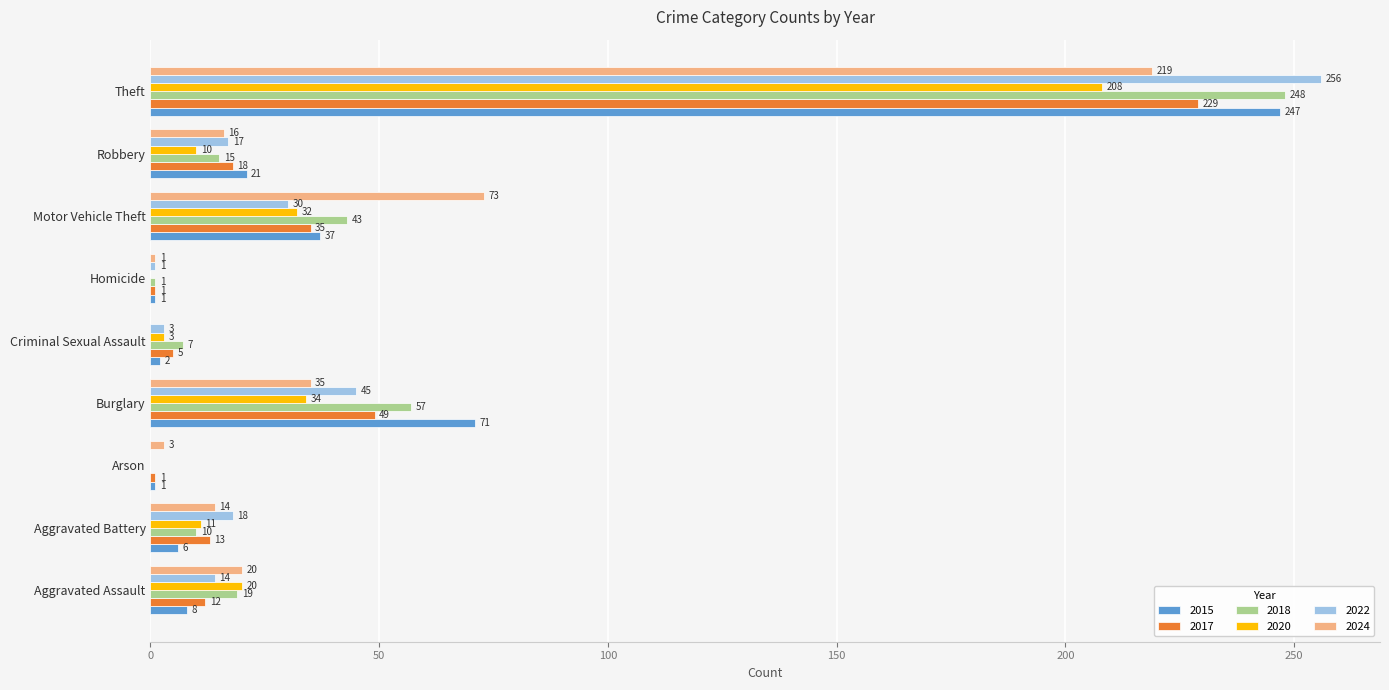

How many categories are shown in the chart?

9